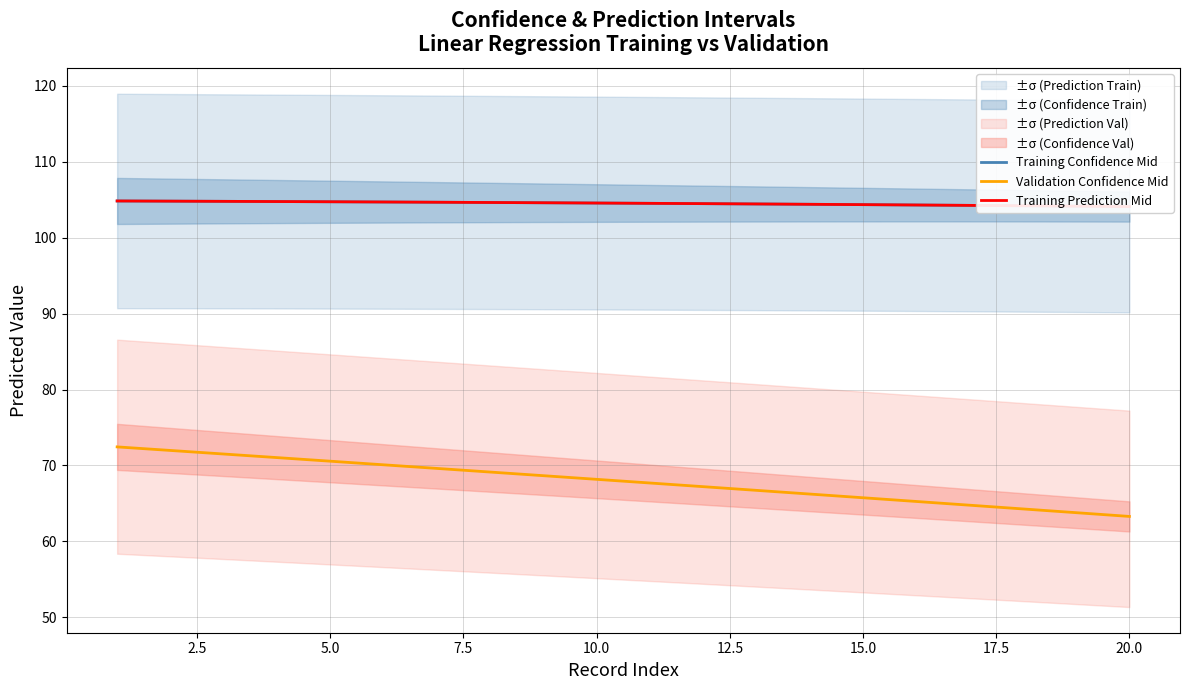

What is the minimum value for Validation Confidence Mid?

63.3